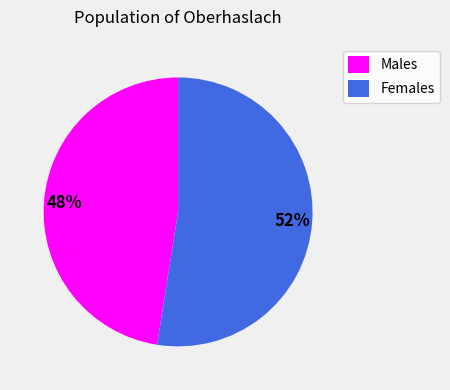

Combined, do Females and Males account for over 50%?

Yes